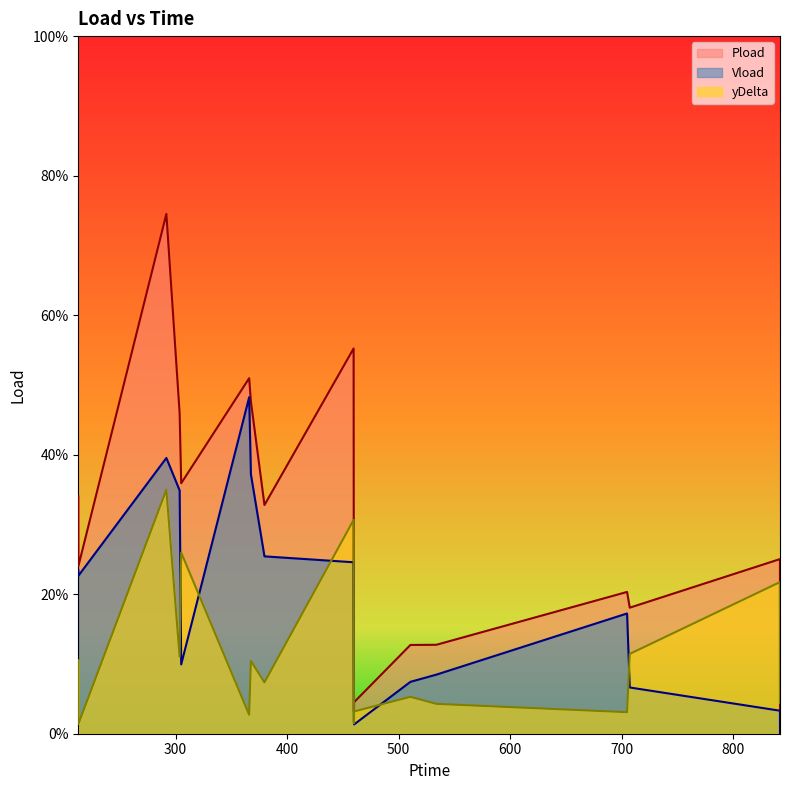

Where is yDelta nearest to the value 0?

212.82